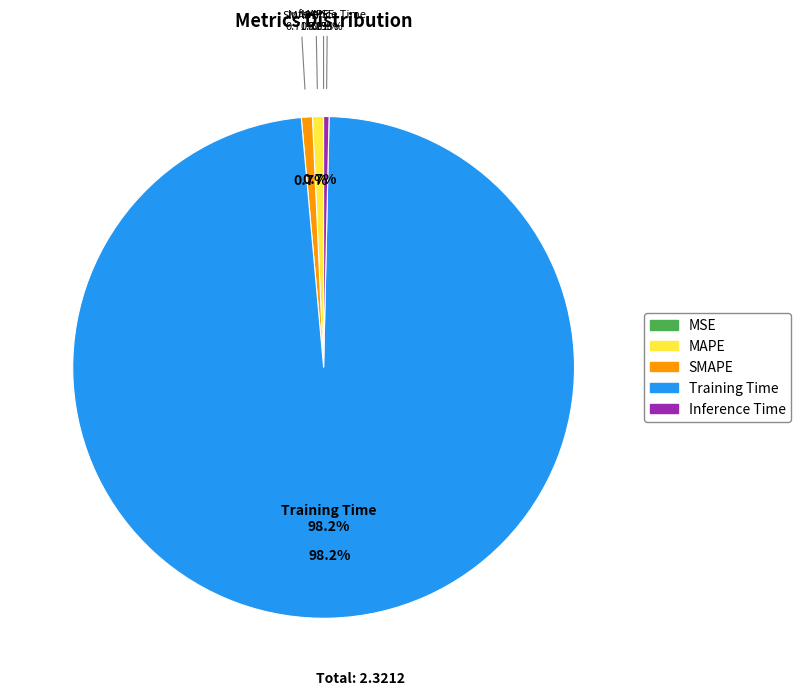

Which slice is the largest?

Training Time